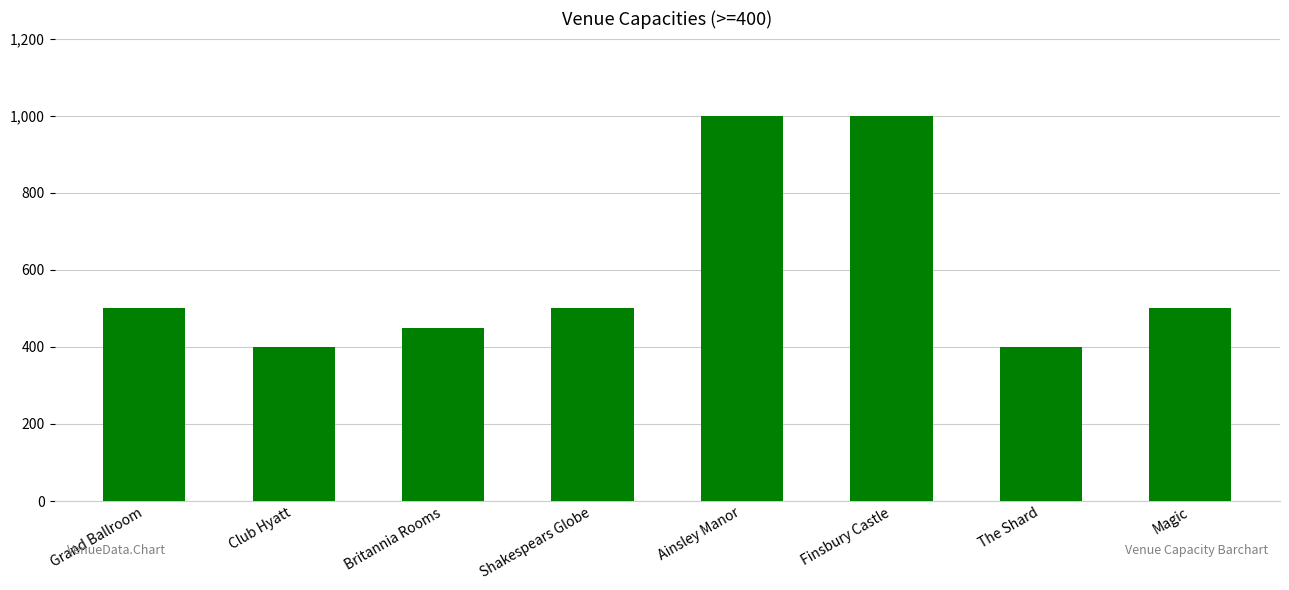

Reading left to right, extract all data points from this chart.

500	400	450	500	1000	1000	400	500